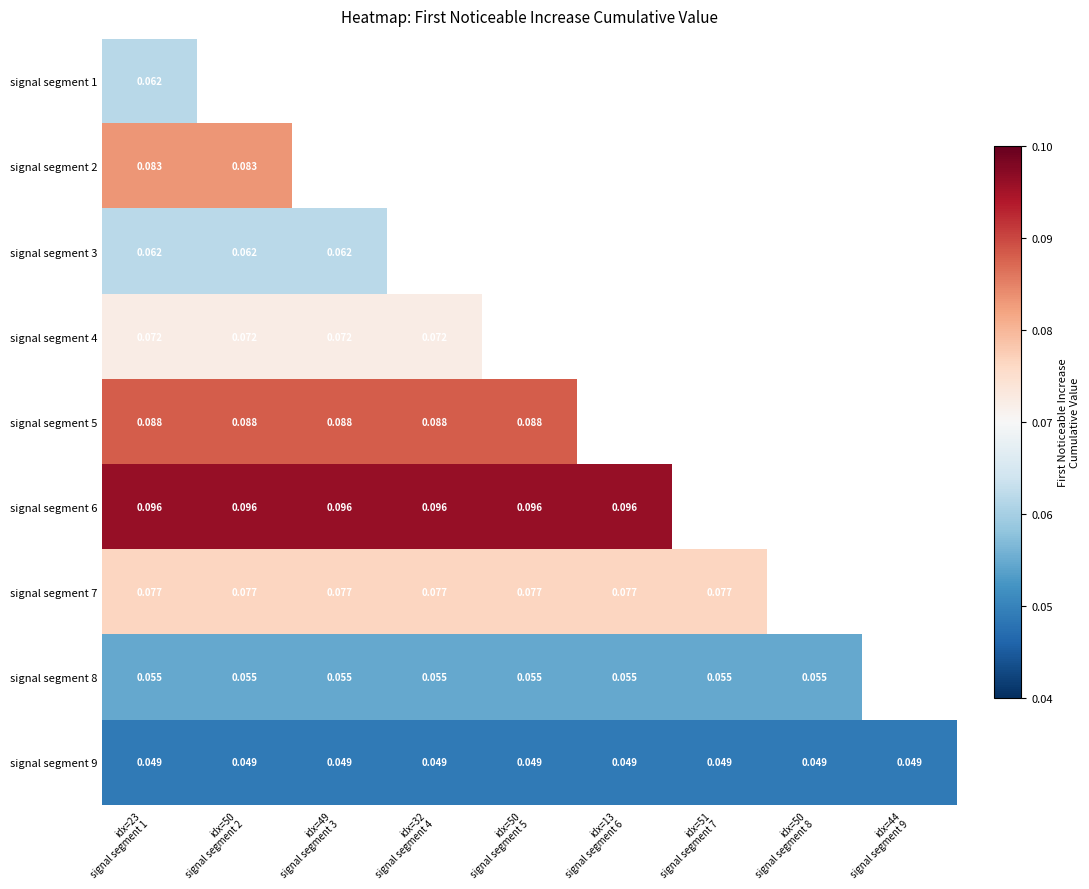

Which series has the widest spread of values?

signal segment 1